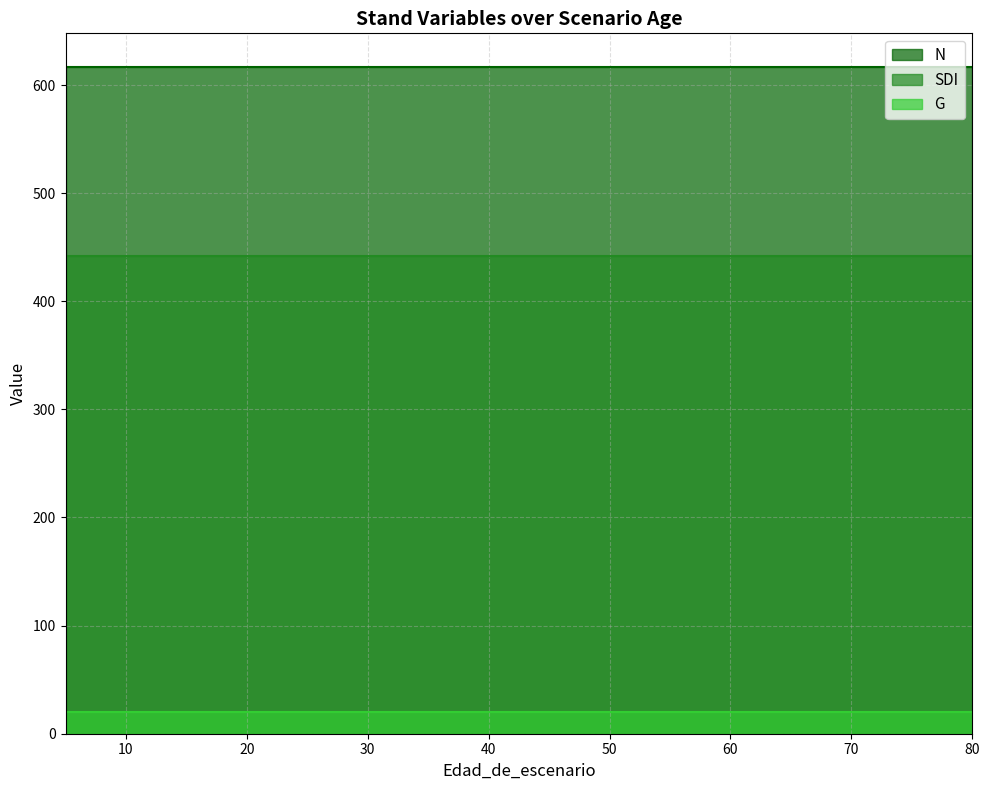

The N series shows 926.6 at 55. True or false?

False